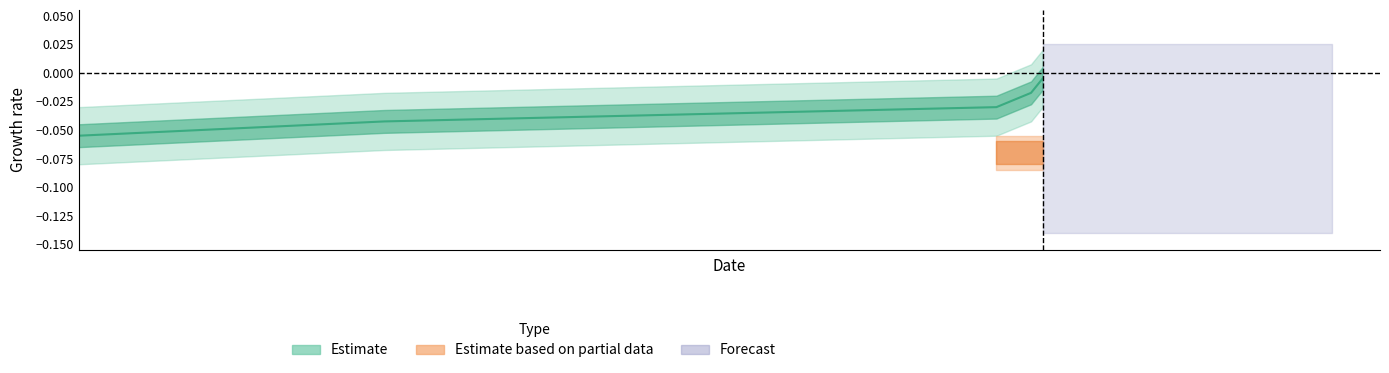

Which category has the highest value across all series?

1516760303